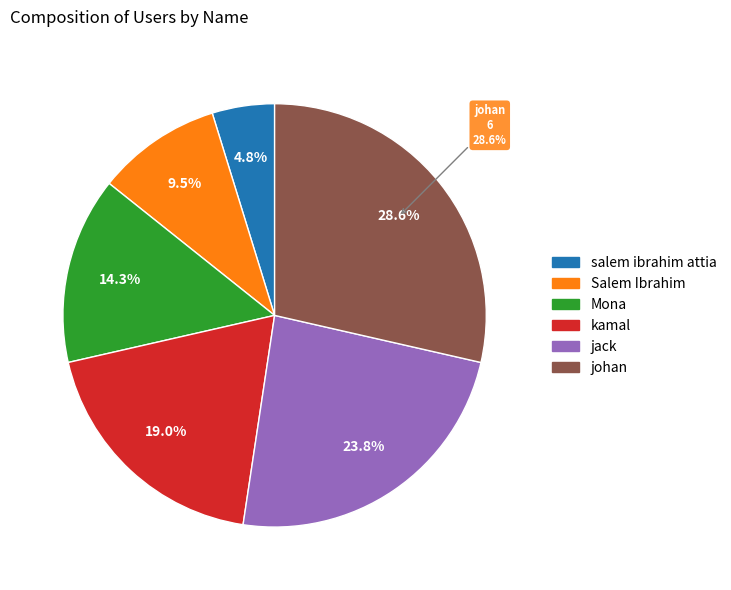

To the nearest percent, what percentage of the pie is Mona?

14%